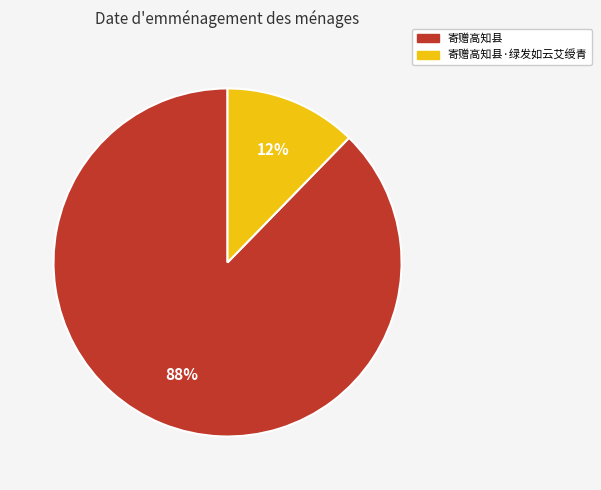

Is there any slice that represents more than half of the pie?

Yes